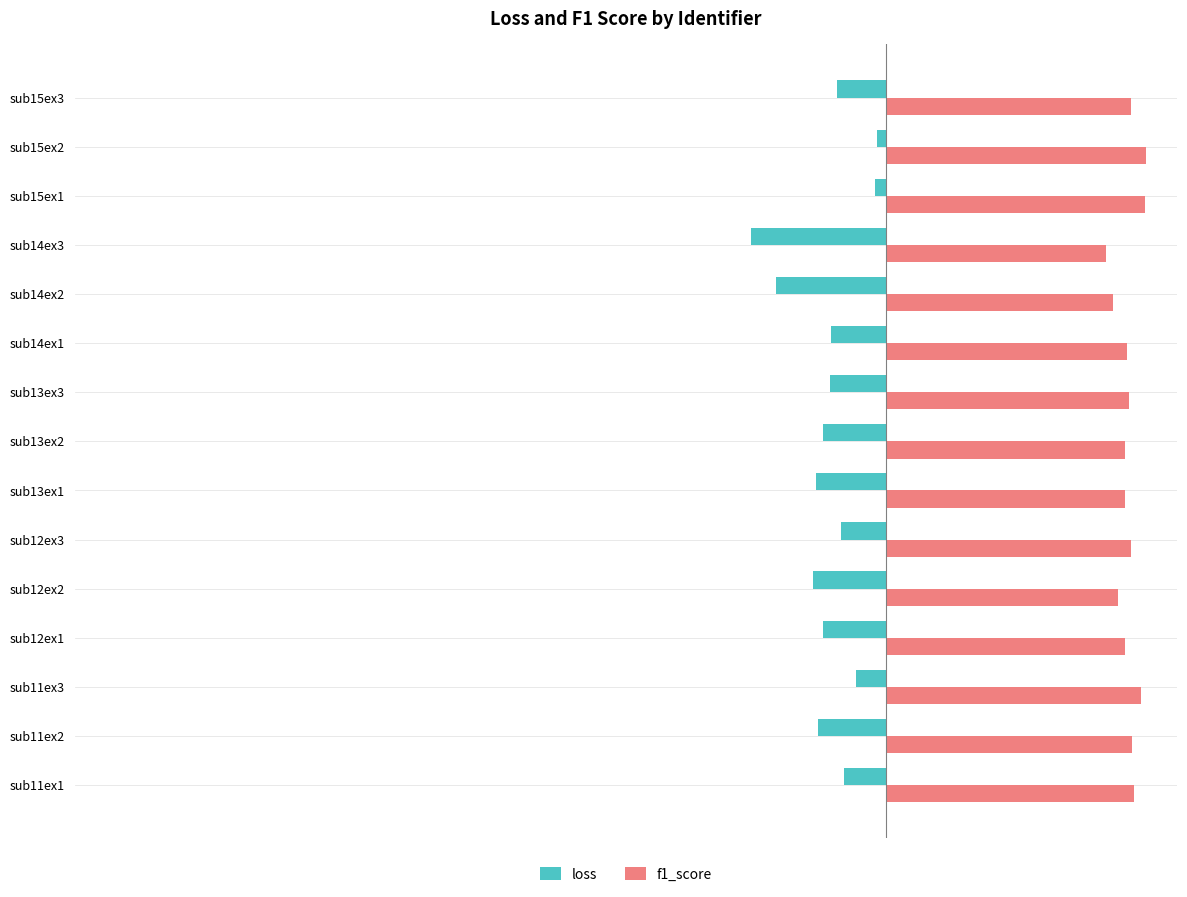

Is the value of loss at sub13ex3 greater than the value of f1_score at sub13ex2?

No